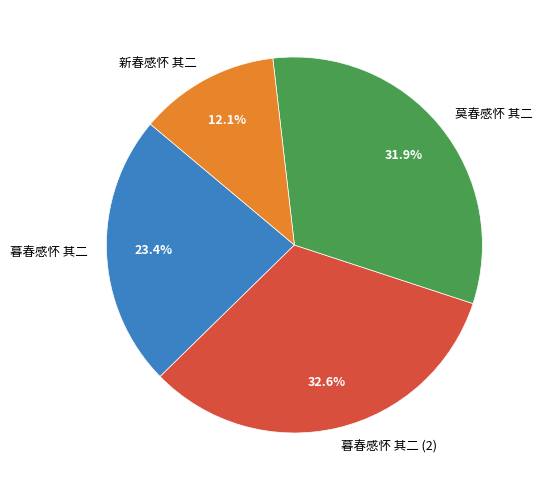

True or false: 暮春感怀 其二 accounts for 43% of the total.

False